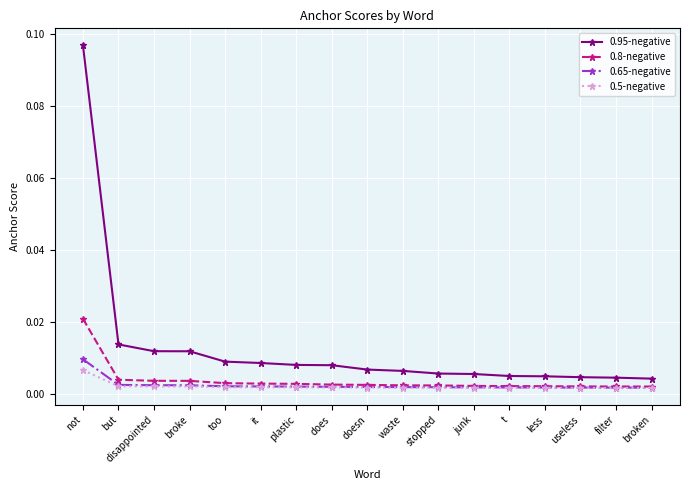

How many lines are shown in the chart?

4